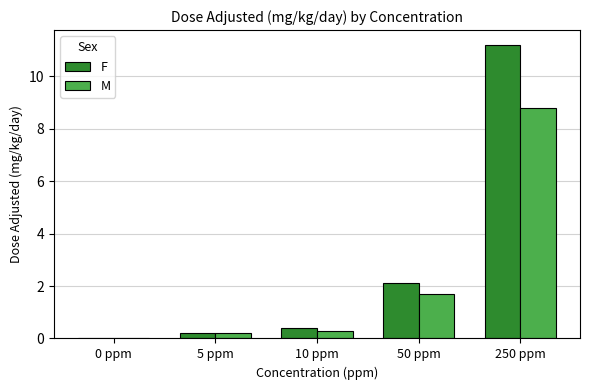

True or false: F has a value of 11.2 at 250 ppm.

True